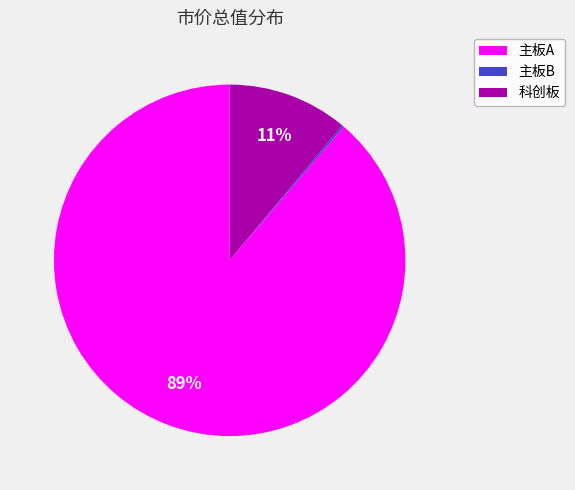

Do 科创板 and 主板A together represent more than half of the pie?

Yes